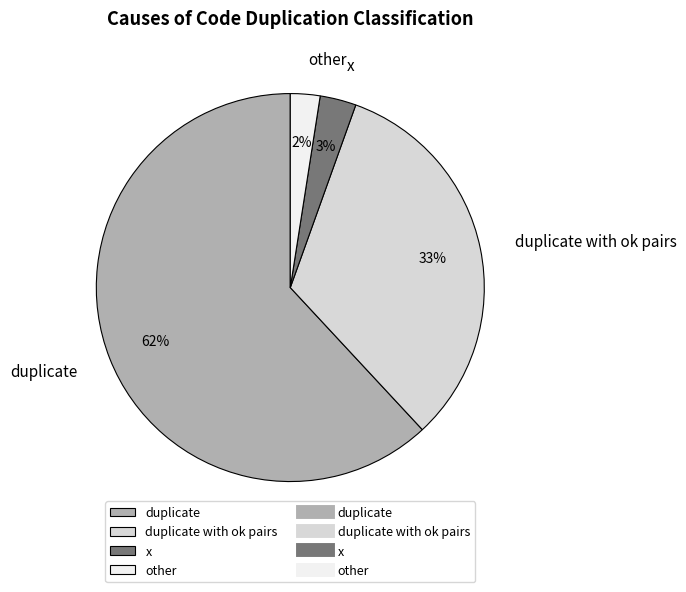

What is the majority slice?

duplicate